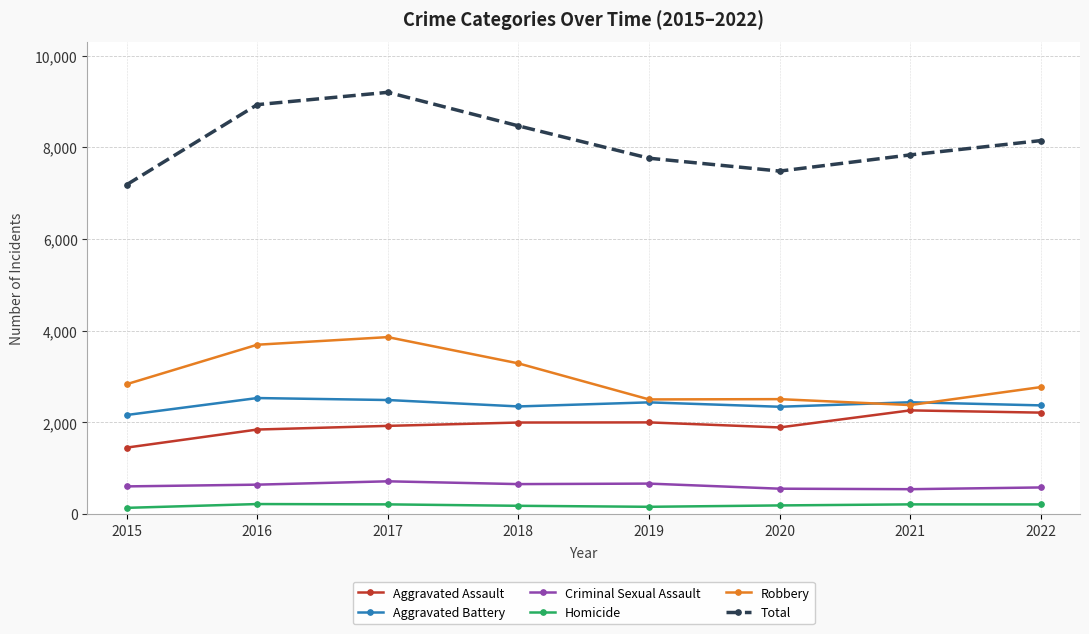

What is the sum of the Total values at 2020 and 2018?

15948